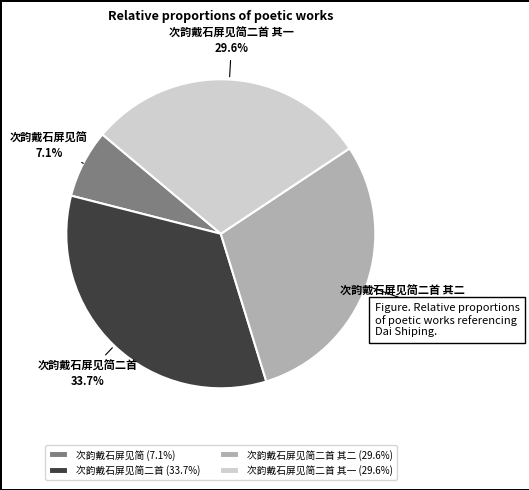

What percentage do 次韵戴石屏见简二首 and 次韵戴石屏见简二首 其一 together represent?

63.3%